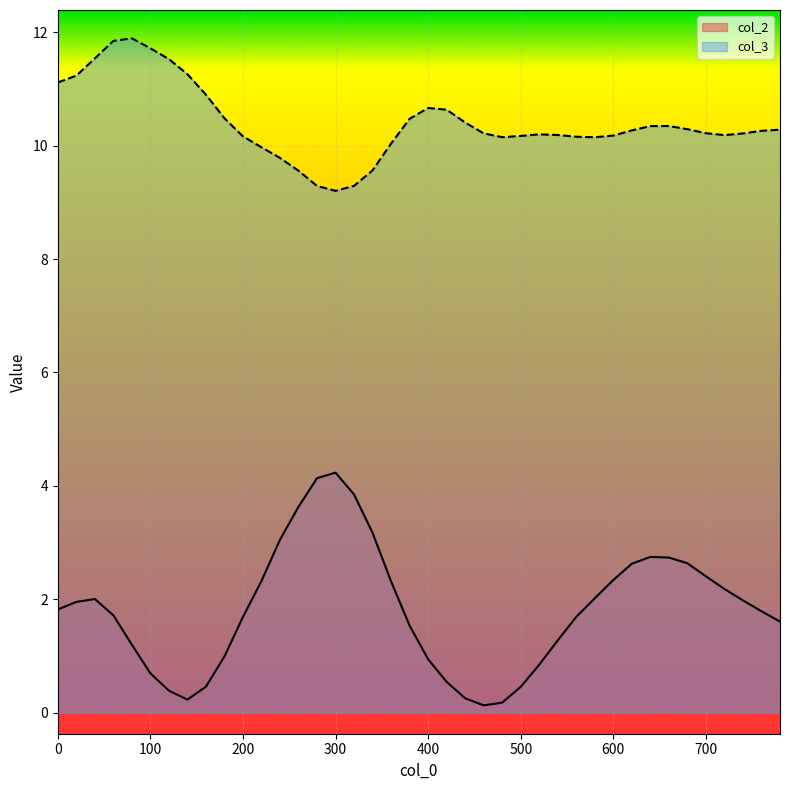

What is the sum of the col_2 values at 620 and 500?

3.1